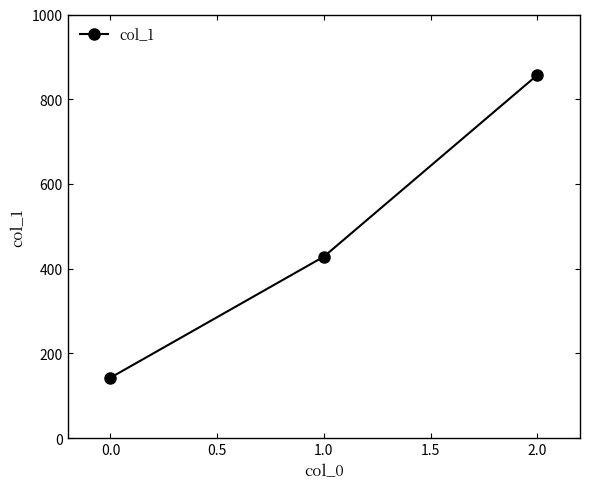

What is the maximum value shown in the chart?

857.1